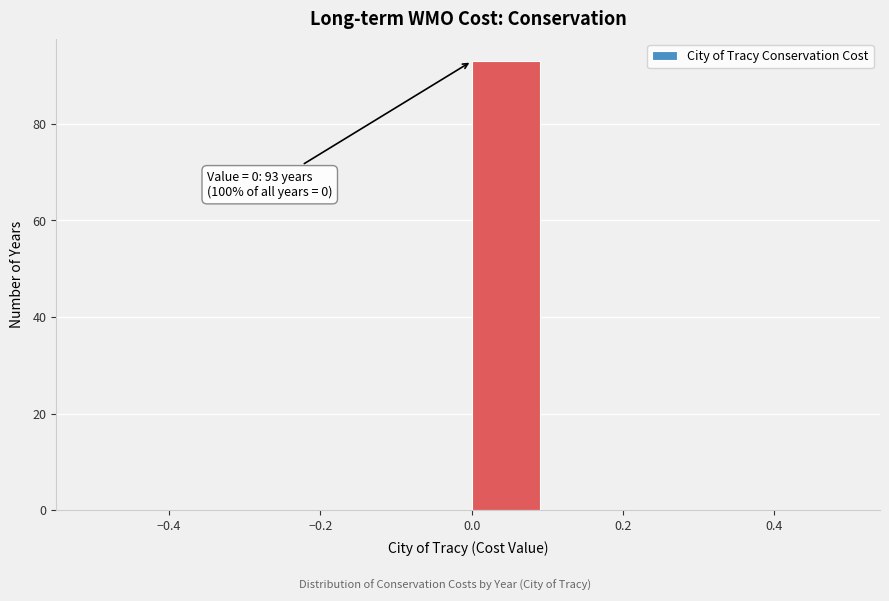

Over which range of the x-axis is the bar tallest?

0.0 to 0.1